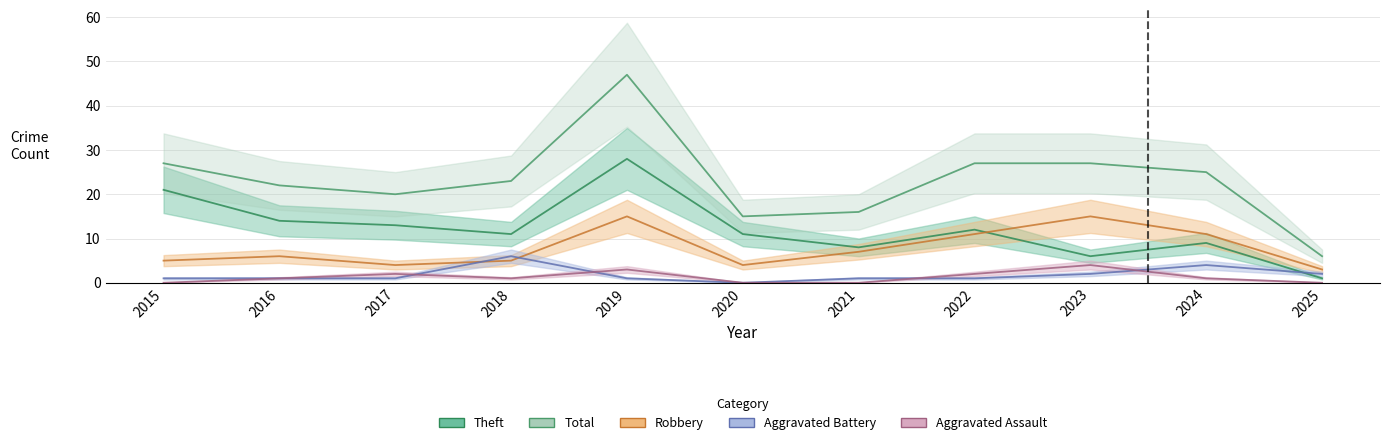

How many values in the Aggravated Battery series exceed 1?

4